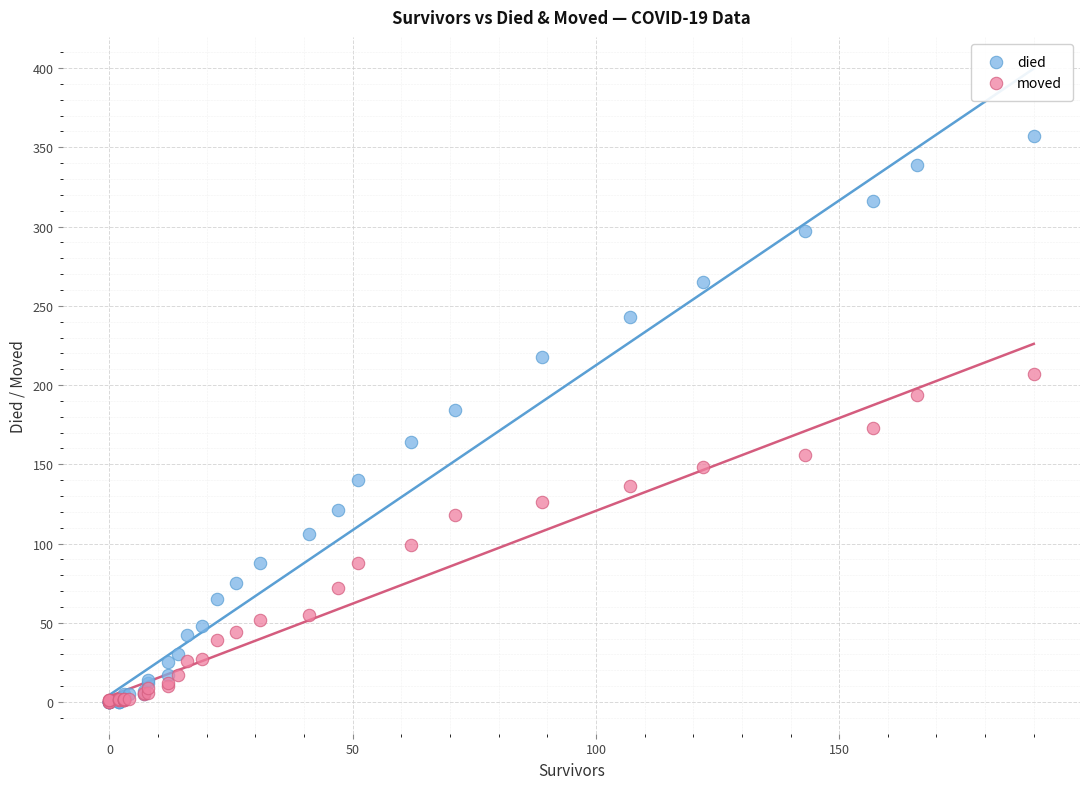

What are all the series names shown in the legend?

died, moved